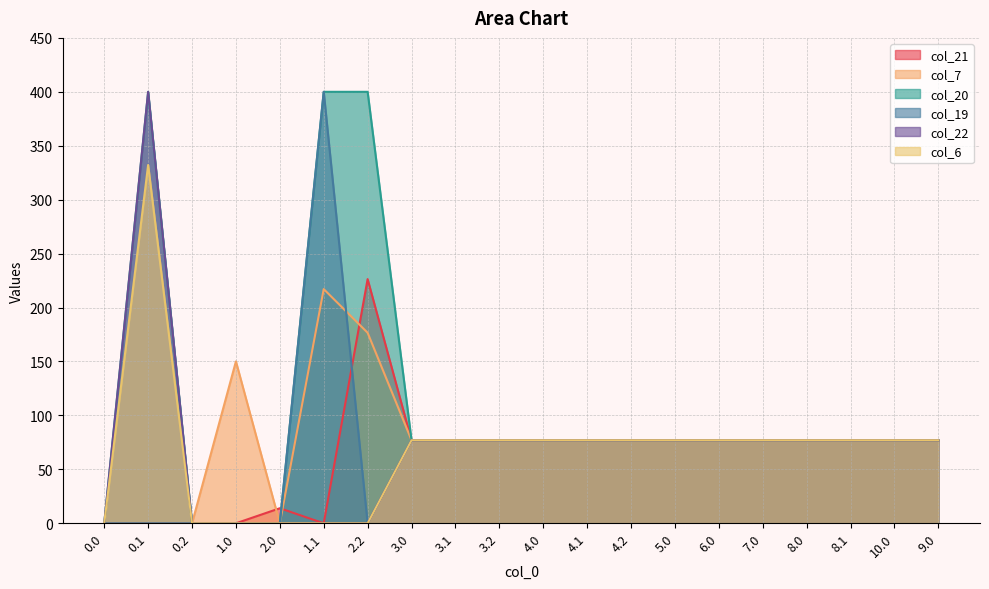

What is the greatest value displayed?

400.0